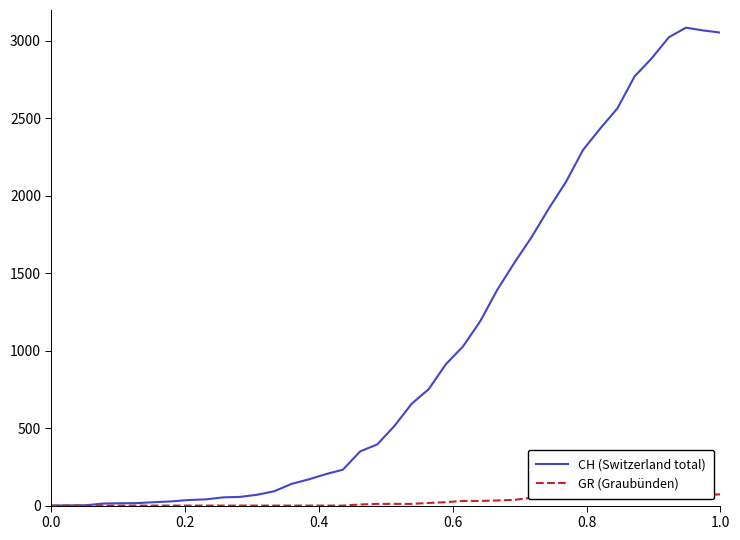

True or false: CH (Switzerland total) and GR (Graubünden) intersect in this chart.

False